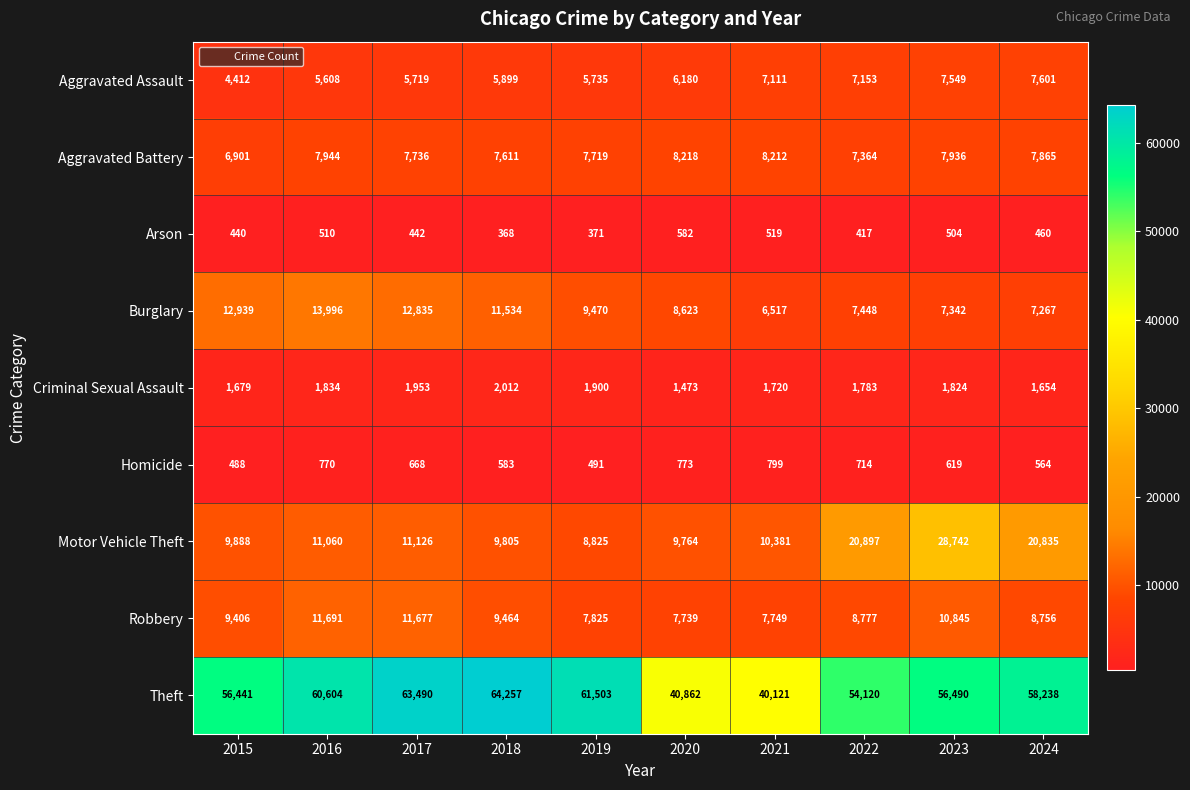

What is the lowest value of the Arson series?

368